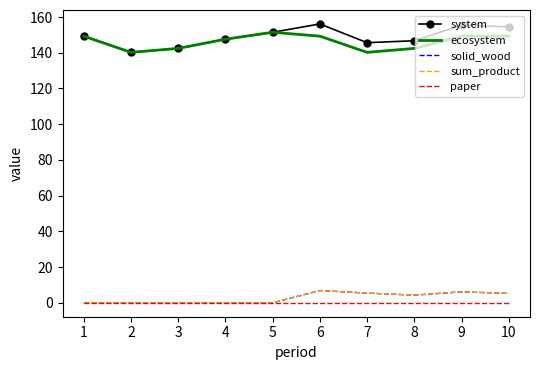

True or false: paper and solid_wood cross at least once.

False